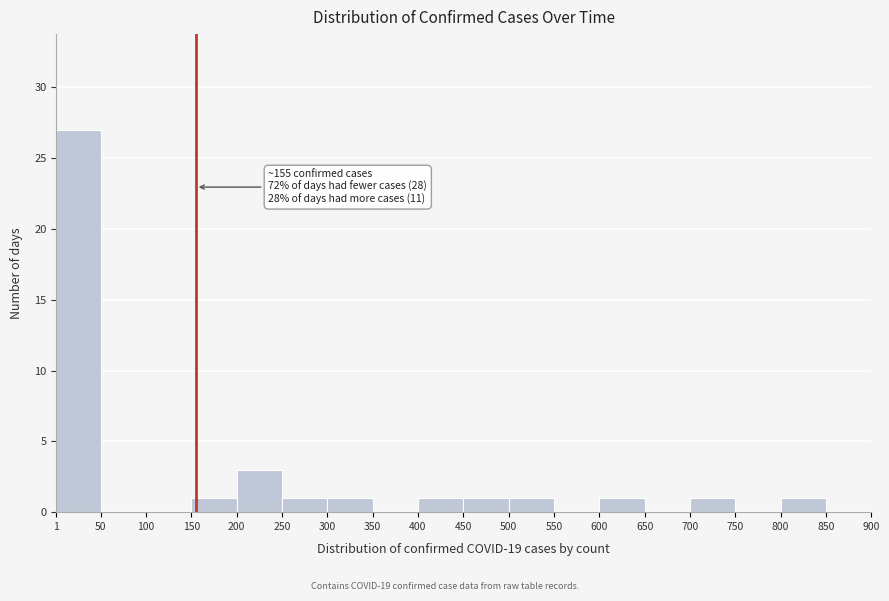

Which range on the x-axis has the tallest bar?

1 to 50